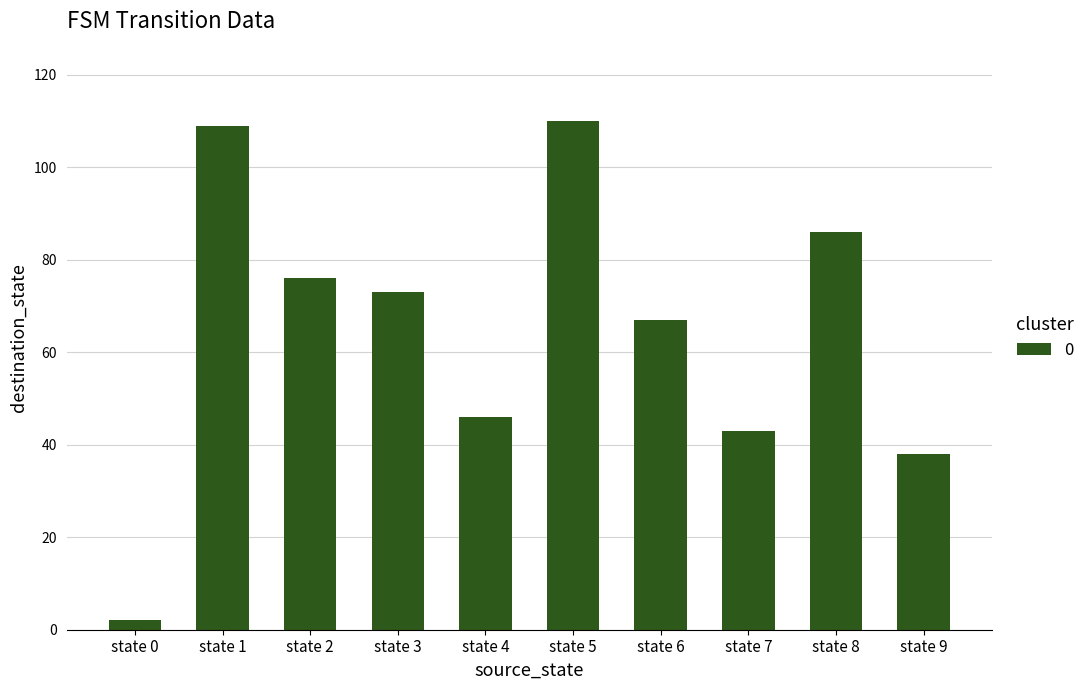

Reading right to left, what are all the values shown in this chart?

state 9=38	state 8=86	state 7=43	state 6=67	state 5=110	state 4=46	state 3=73	state 2=76	state 1=109	state 0=2